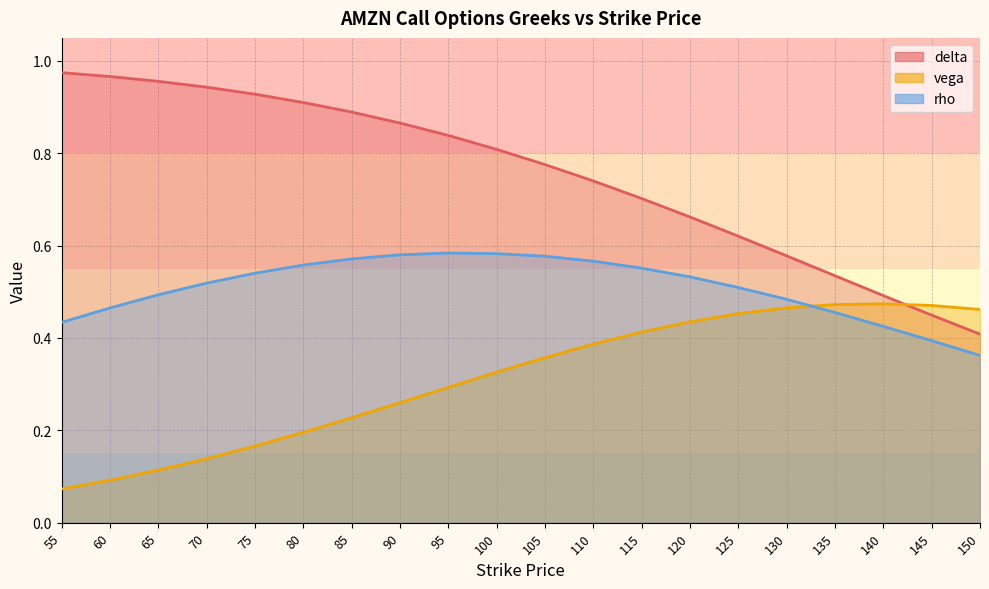

What is the total value across all series at 60?

1.5